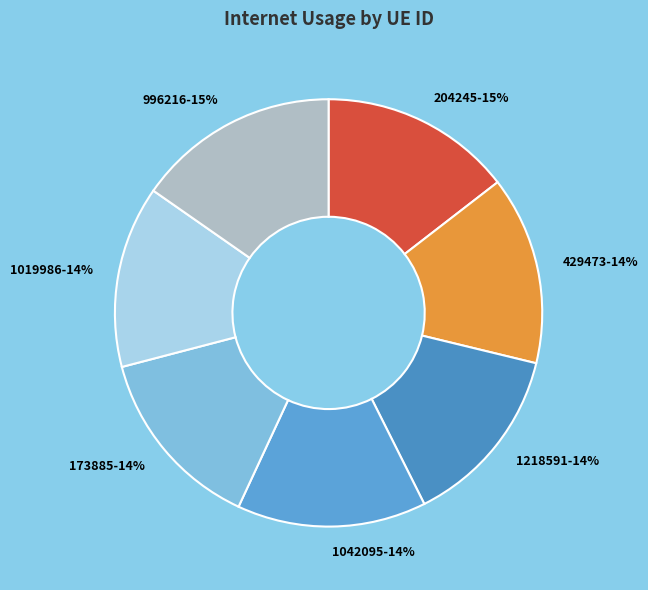

Is it true that 429473 is 14% of the pie?

True